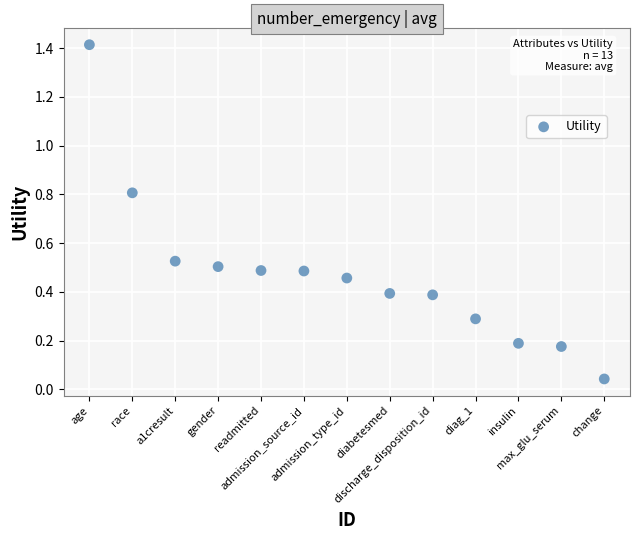

What is the range of Y values (max minus min)?

1.4